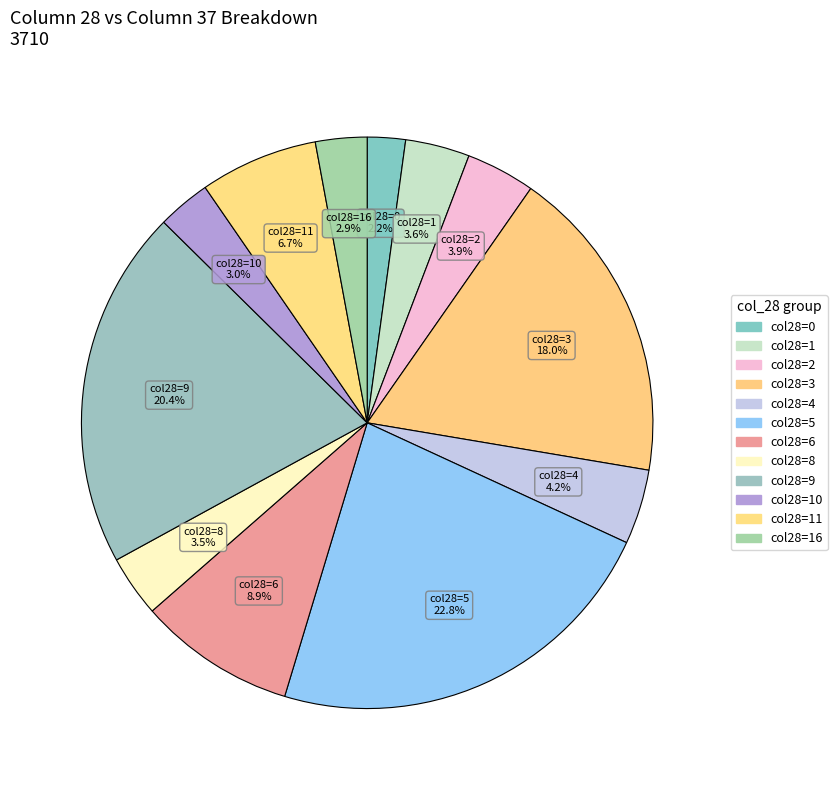

How many slices are in this pie chart?

12